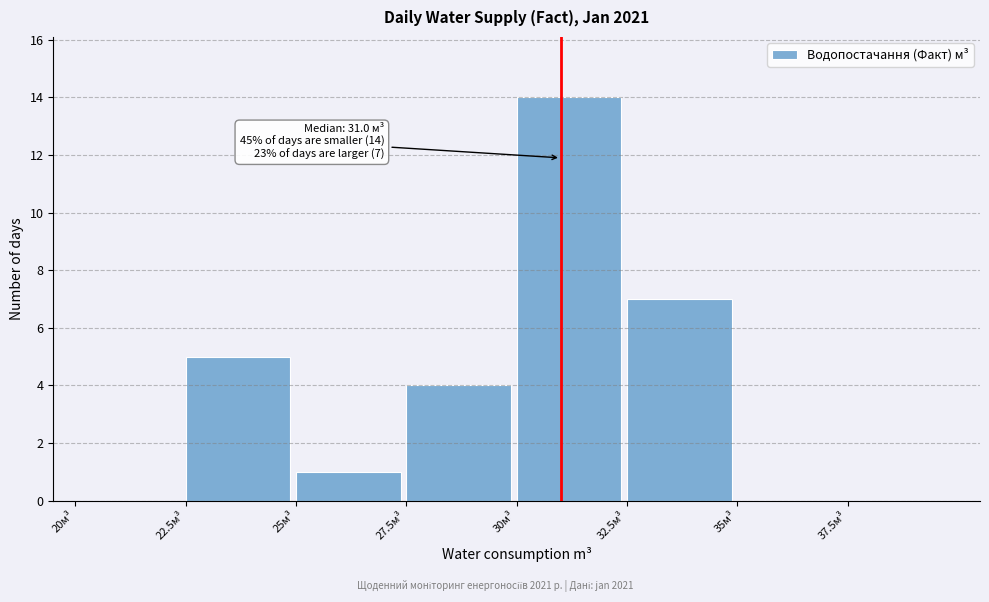

Which range on the x-axis has the tallest bar?

30.0 to 32.5